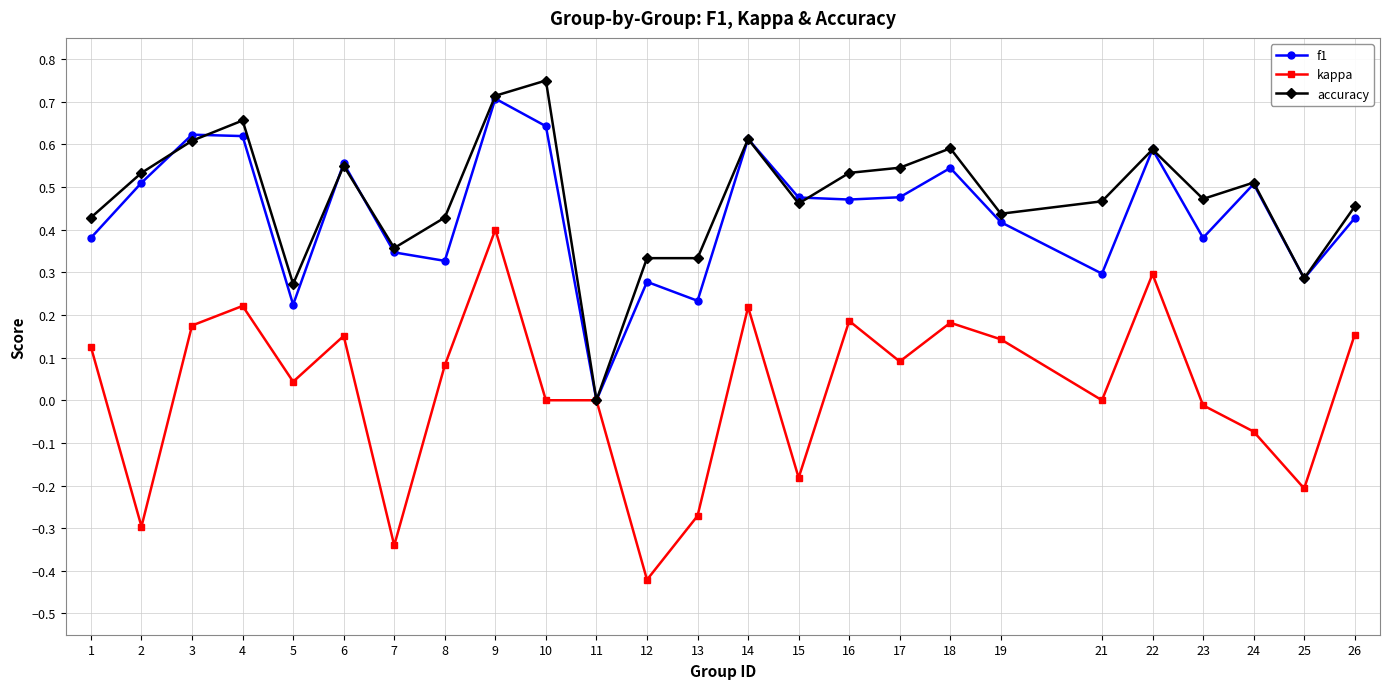

At which label does f1 reach its peak?

9